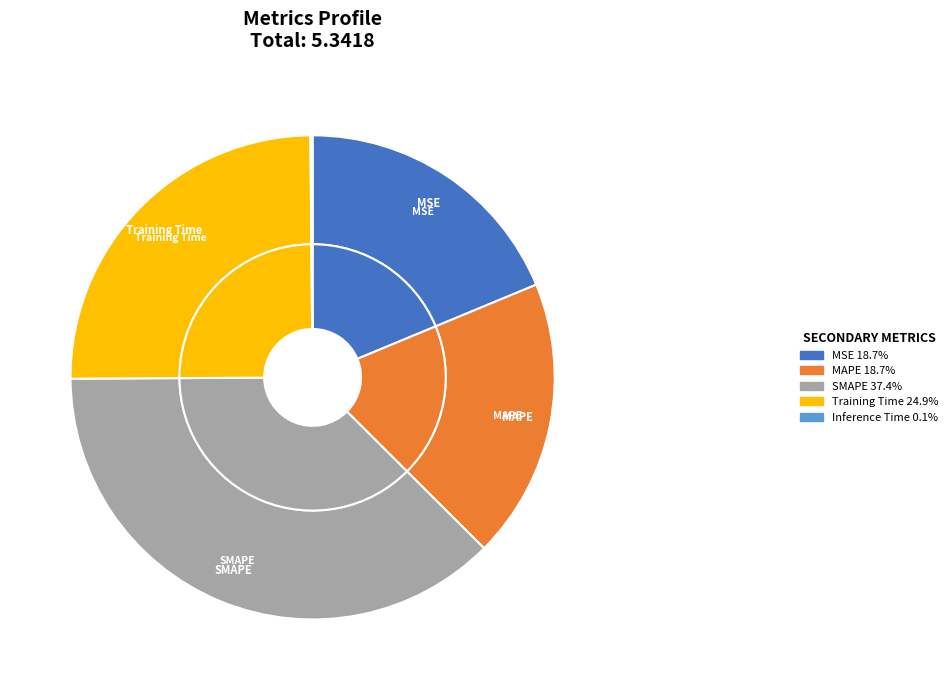

Is there a majority slice in this chart?

No